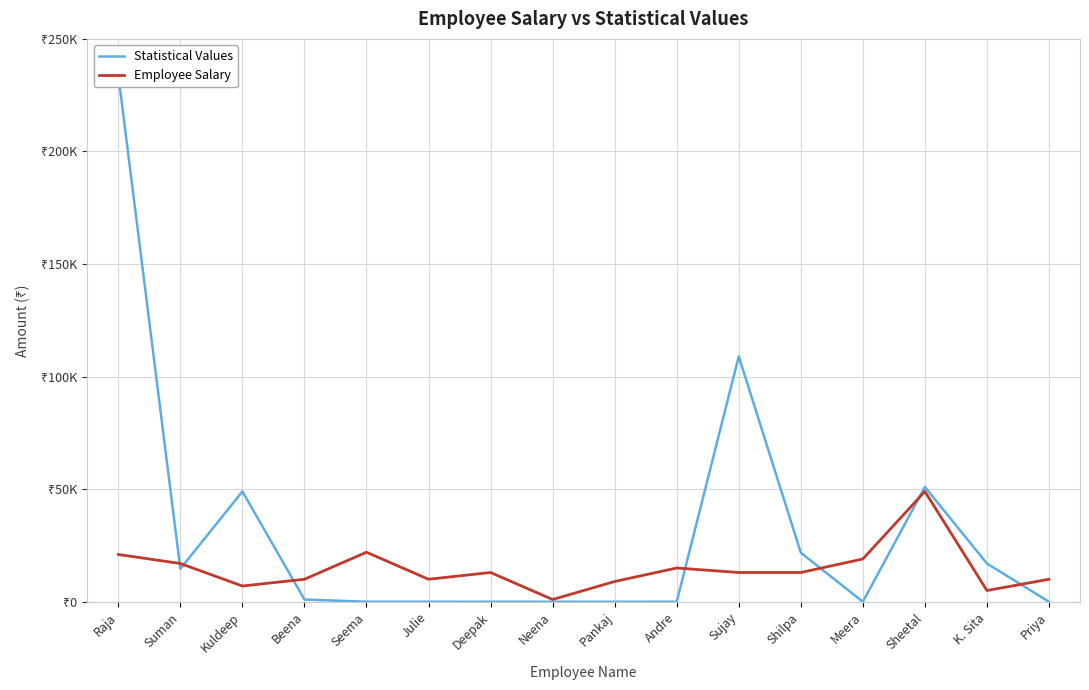

What are all the series names shown in the legend?

Statistical Values, Employee Salary